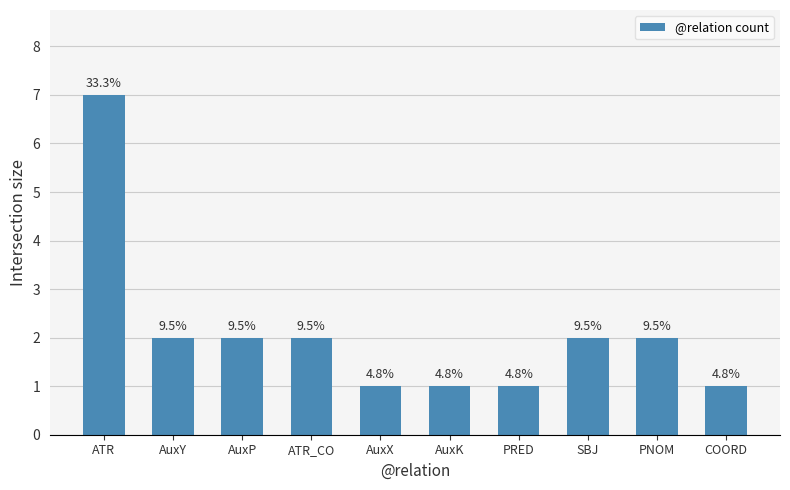

Rank the categories by value from lowest to highest.

AuxX, AuxK, PRED, COORD, AuxY, AuxP, ATR_CO, SBJ, PNOM, ATR